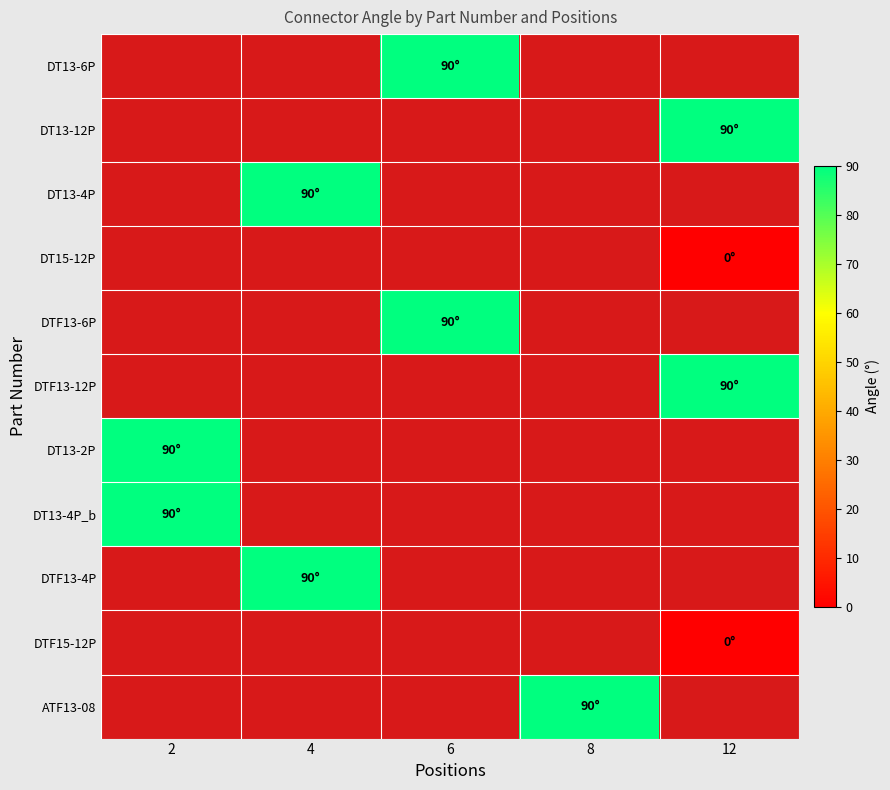

Which has a higher value, 8 or 6?

6